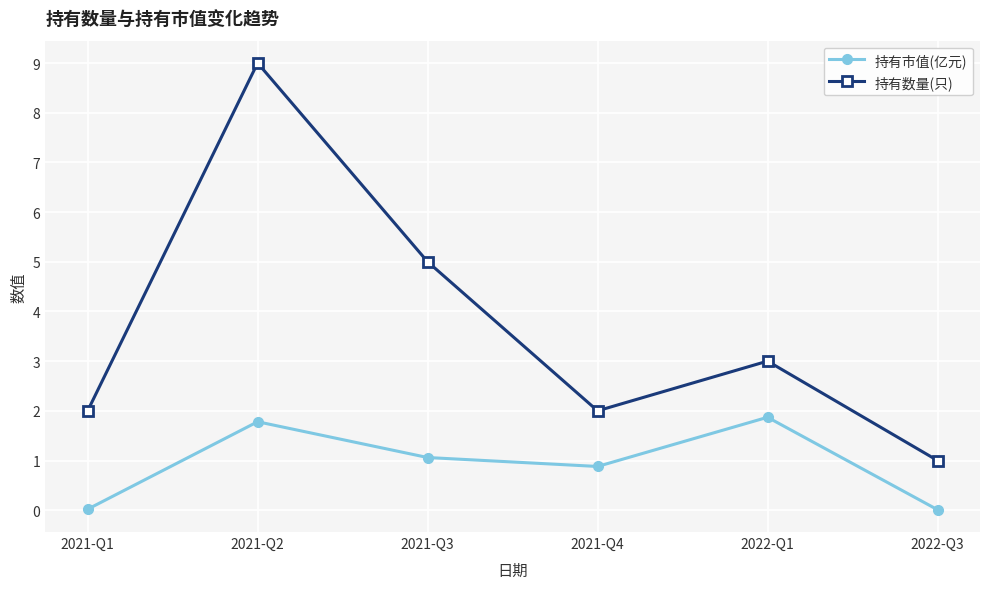

True or false: 持有数量(只) has more than 1 points higher than both neighbors.

True